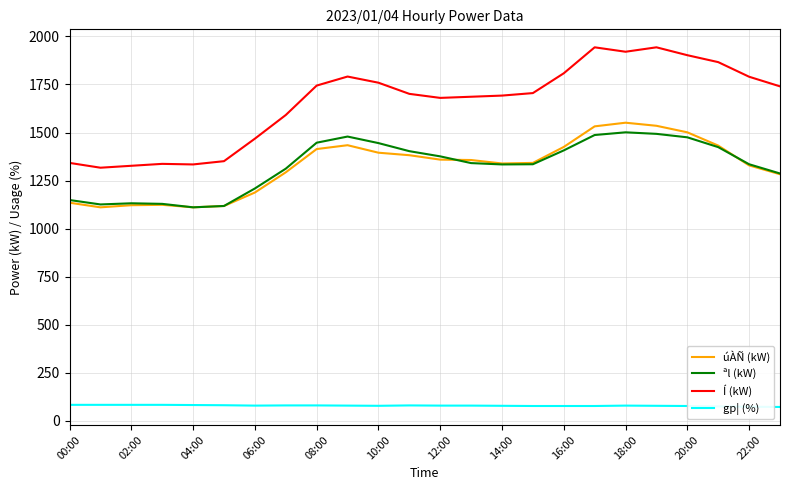

Which series has the widest spread of values?

Í (kW)